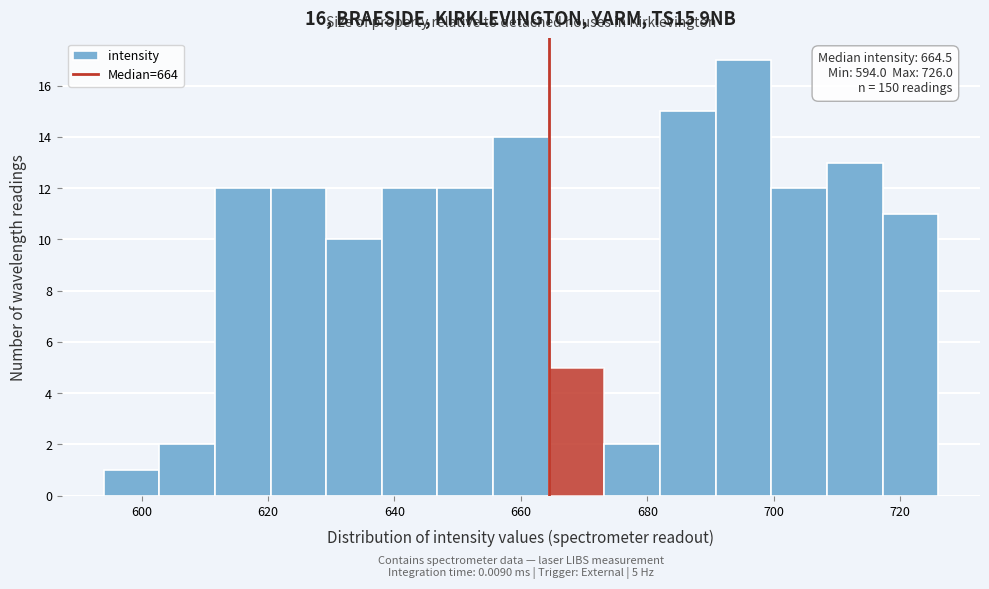

Over which range of the x-axis is the bar tallest?

690.8 to 699.6